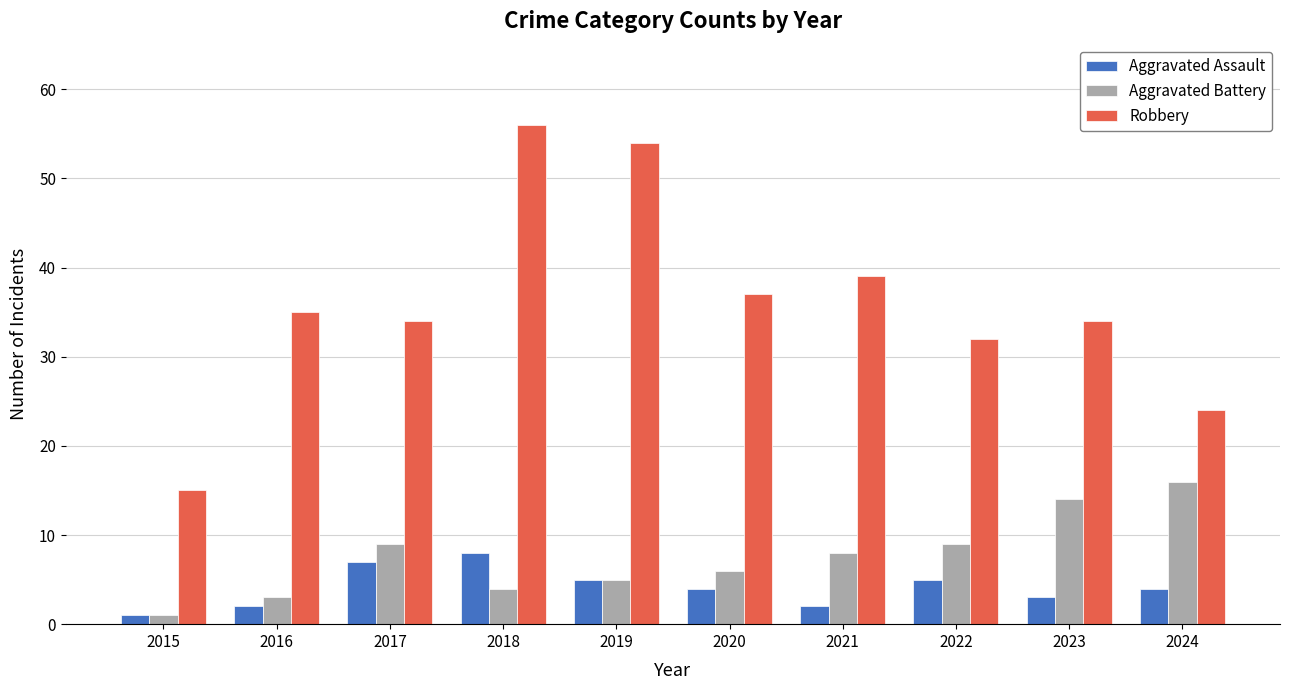

What is the value of the Aggravated Assault bar at the 9th from the left?

3